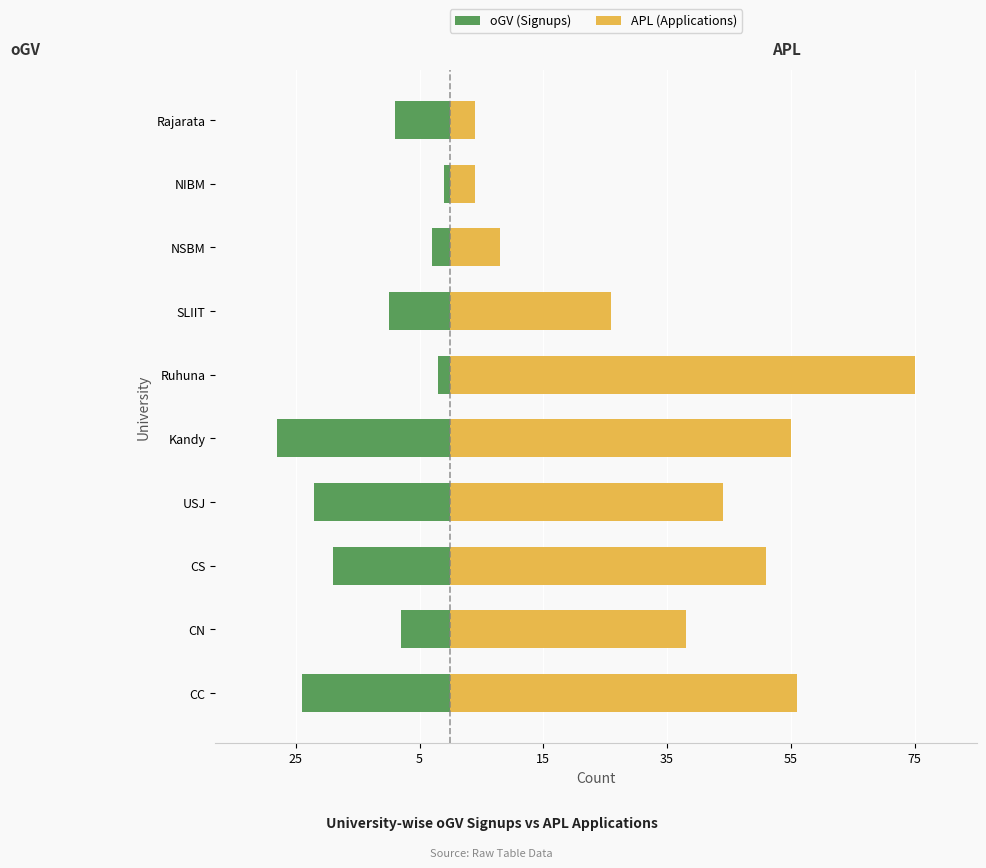

What is the value of the oGV (Signups) bar at the 2nd from the left?

-8